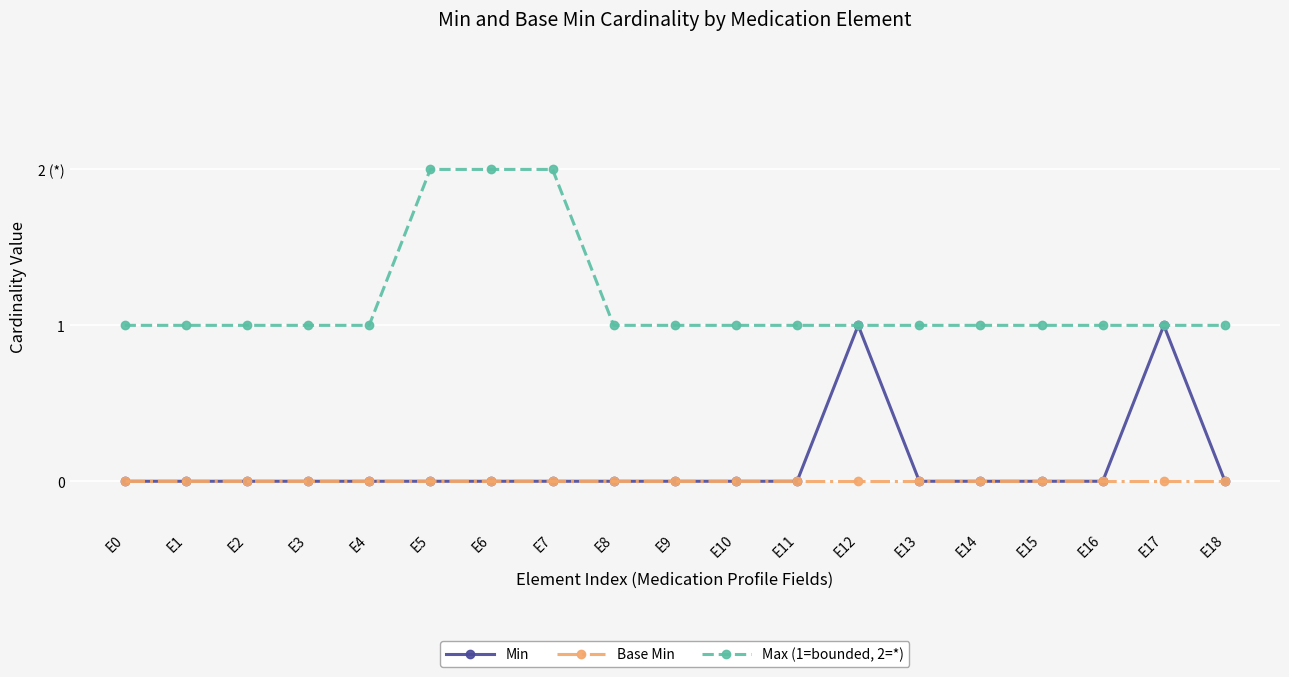

What are all the series names shown in the legend?

Min, Base Min, Max (1=bounded, 2=*)